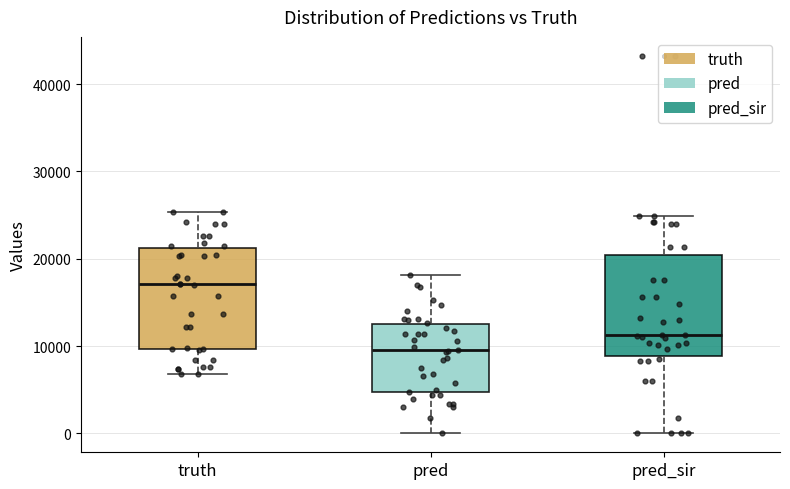

Reading left to right, transcribe this box plot: for each box, give where its median line is, the range the box spans, and where its two whiskers end, as read against the y-axis. The values are not printed on the chart, so give them approximately, as read against the axis.

truth: median 17000, box 10000 to 21000, whiskers 7000 to 25000
pred: median 9000, box 5000 to 12000, whiskers 0 to 18000
pred_sir: median 11000, box 9000 to 20000, whiskers 0 to 25000